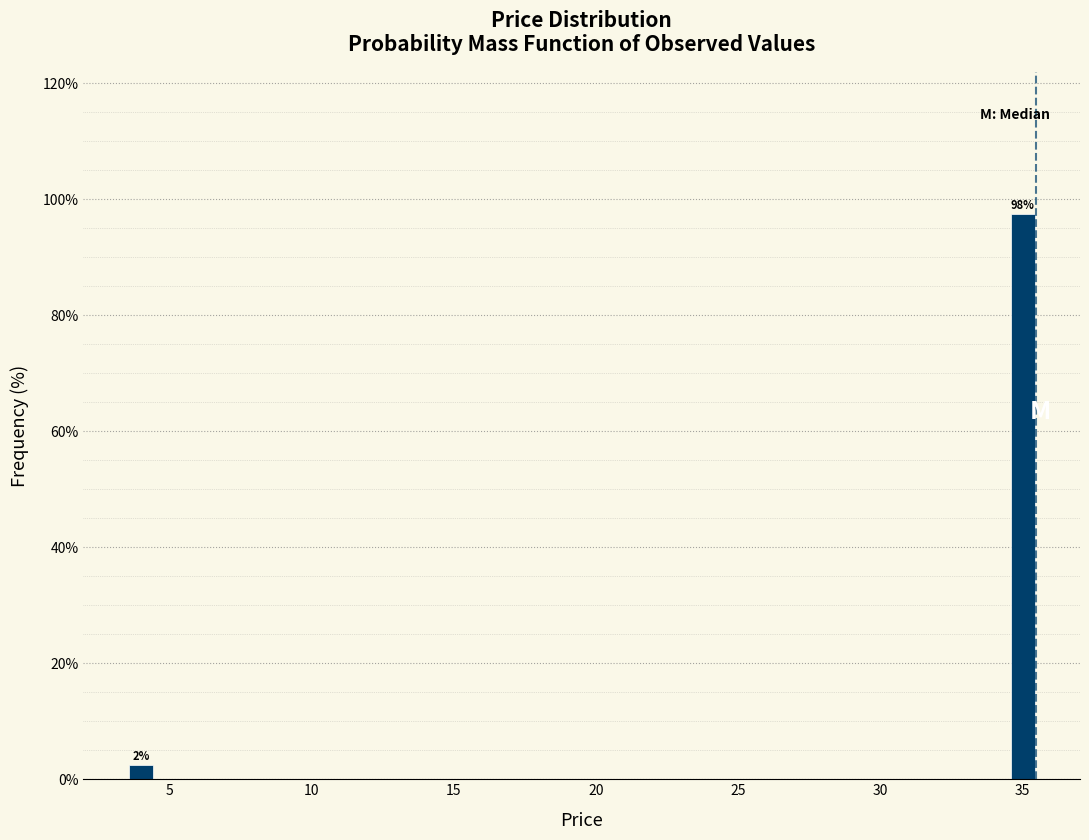

Read against the x-axis, roughly where is the centre of the tallest bar?

35.0